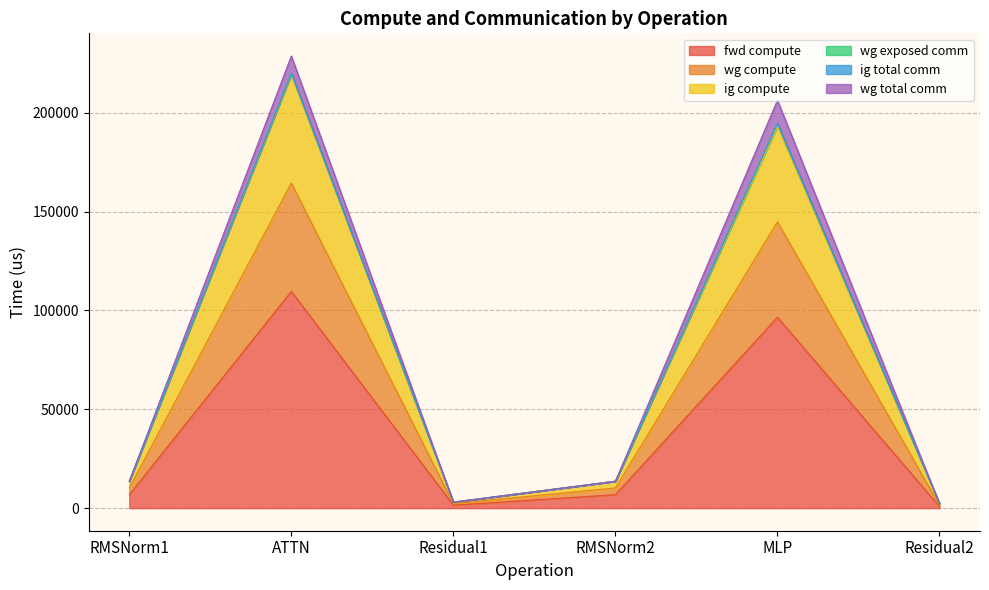

How many interior local valleys does the fwd compute series have?

1